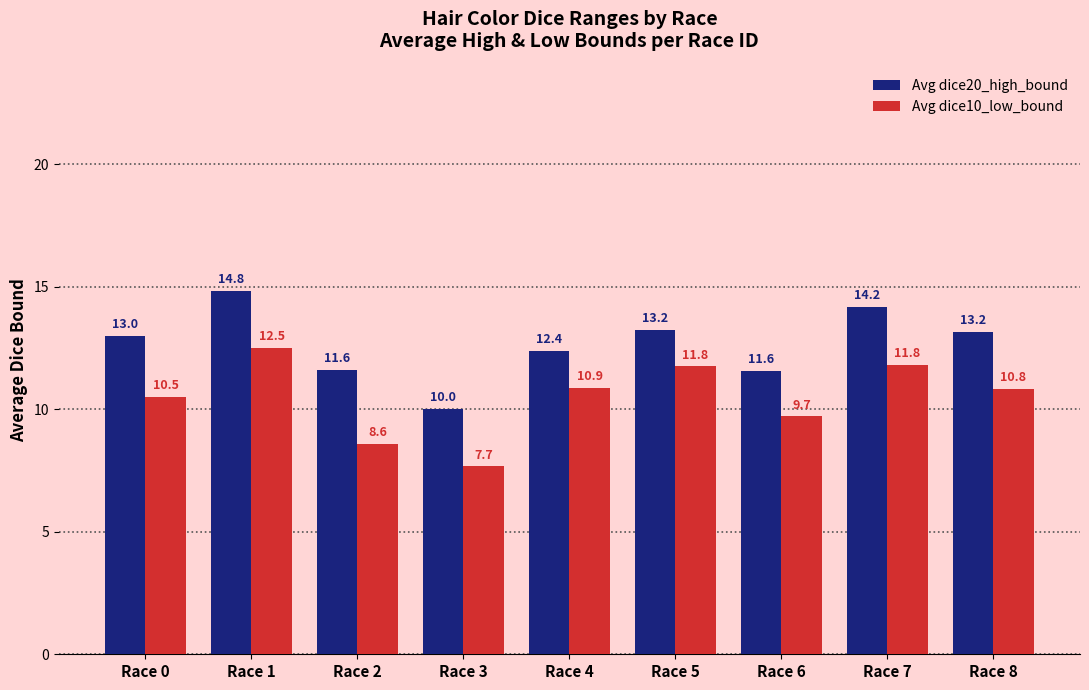

What is the total value across all series at Race 0?

23.5